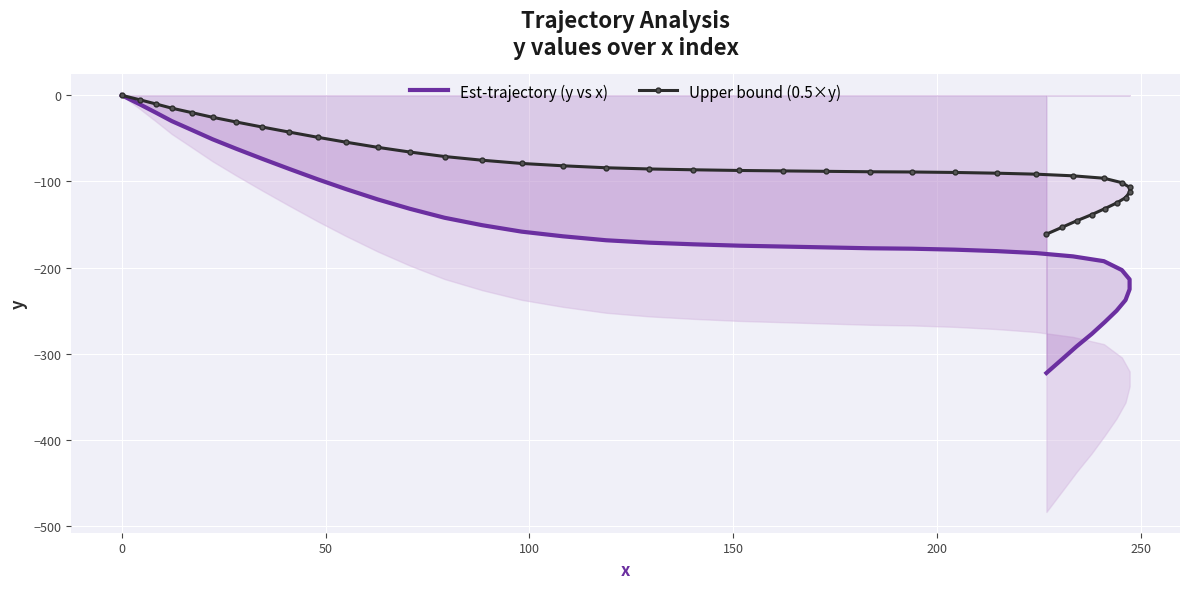

Between −50 and 0, which series saw the biggest shift?

Est-trajectory (y vs x)